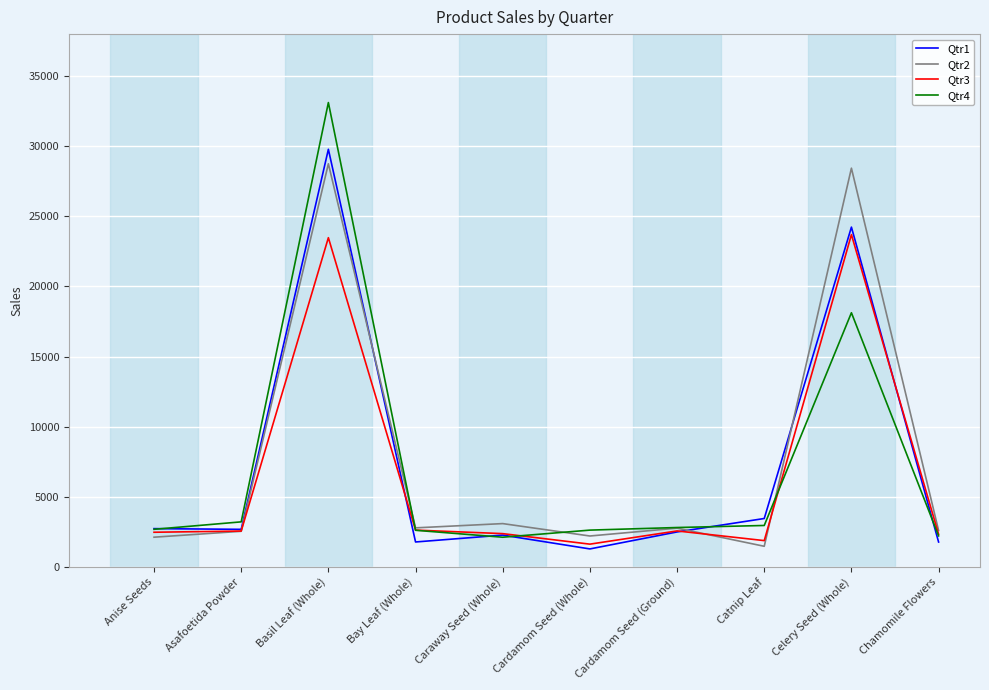

What is the total value across all series at Caraway Seed (Whole)?

9827